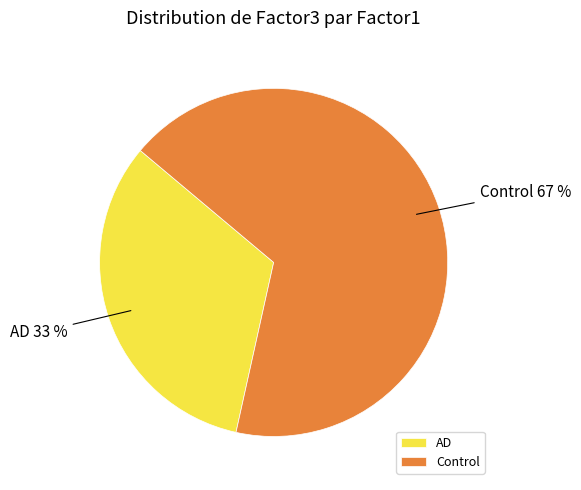

Which slice is the largest?

Control